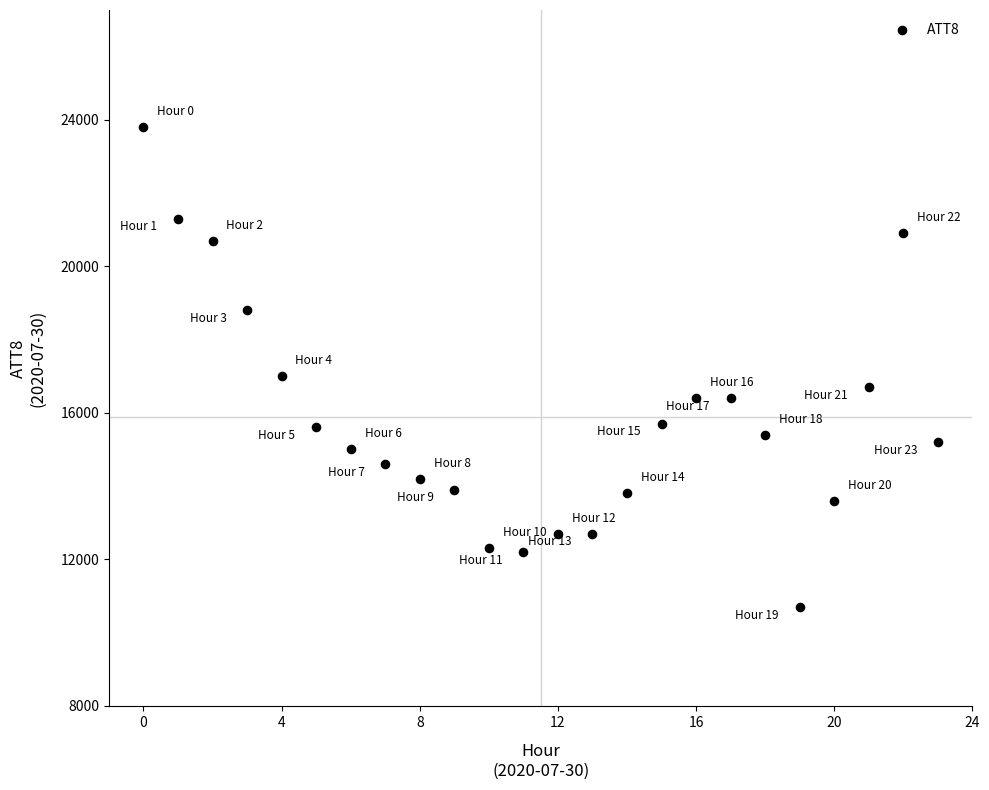

What Y value in the scatter plot is closest to 17250?

17000